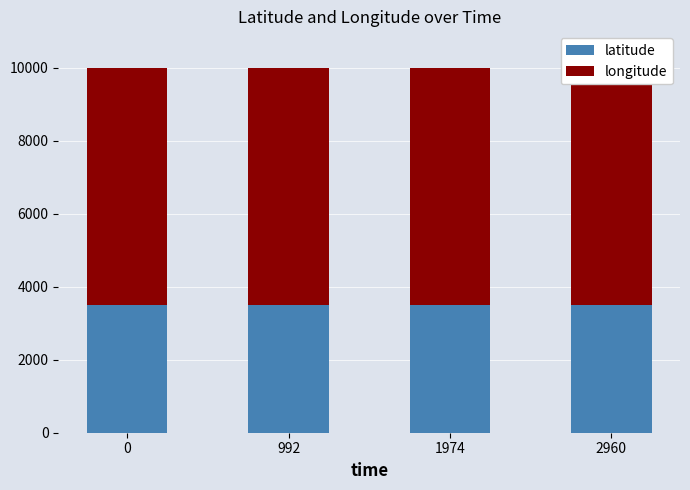

At how many categories does at least one series exceed 3534?

4